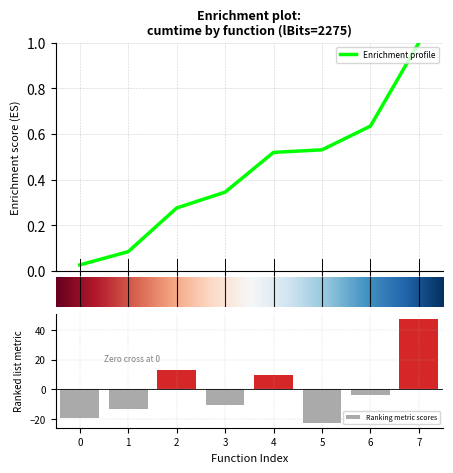

What is the difference between the maximum and second lowest values in the Ranking metric scores series?

67.2